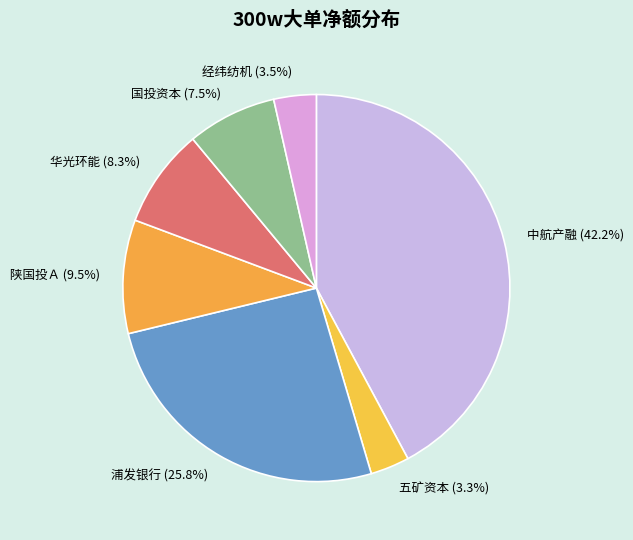

Between 经纬纺机 and 华光环能, which is larger?

华光环能